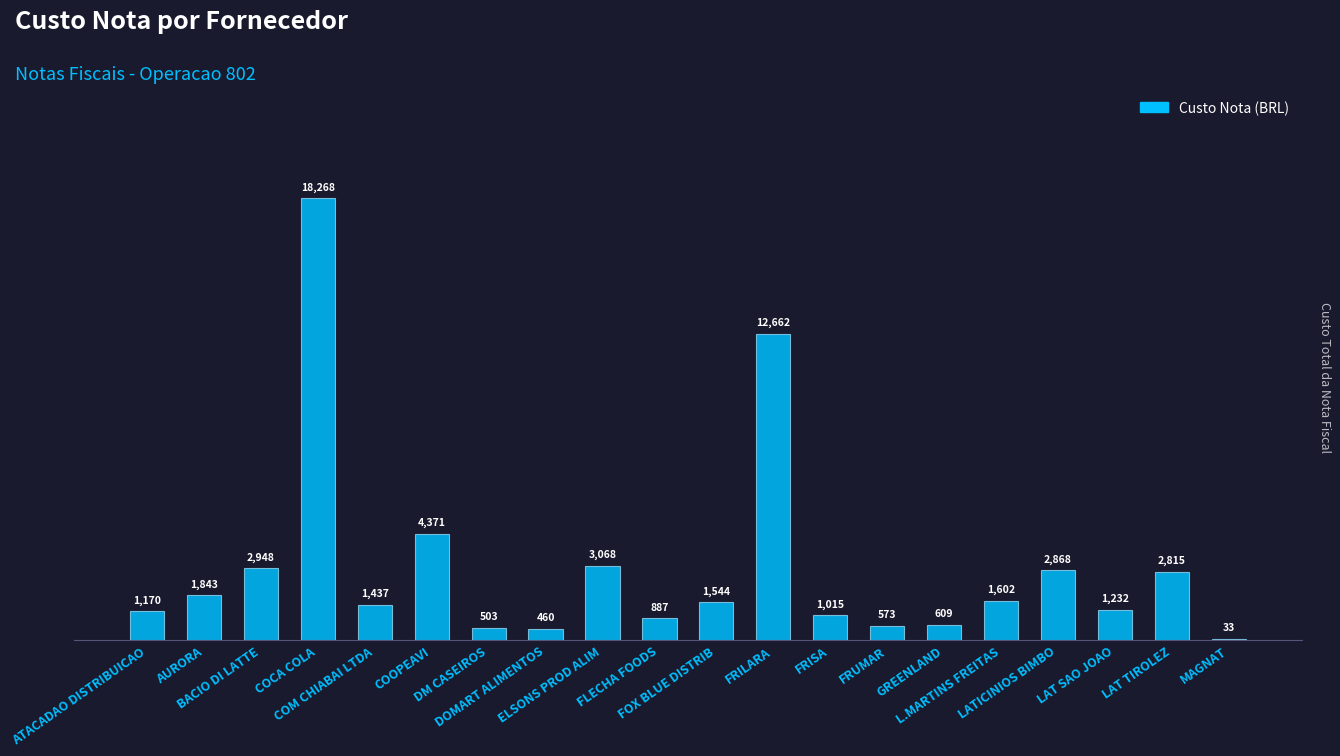

What is the sum of the values at LAT TIROLEZ and COM CHIABAI LTDA?

4252.2